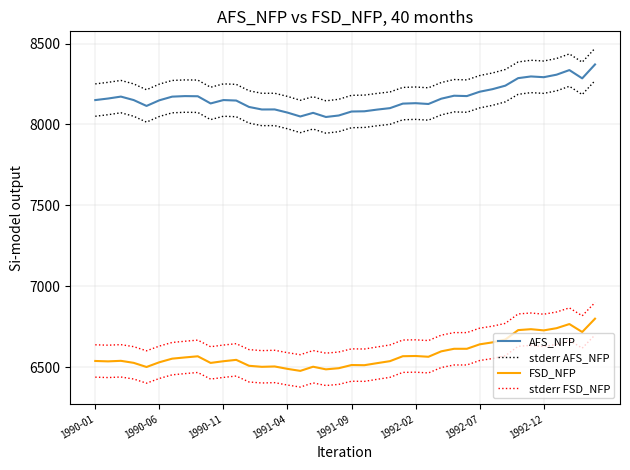

In stderr FSD_NFP, how many points are lower than both neighbors (excluding endpoints)?

10